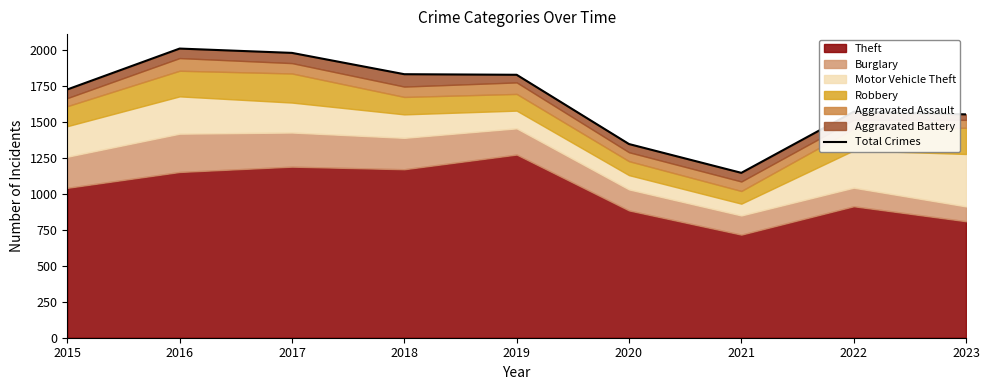

Is it true that the value at 2015 is 1128?

False